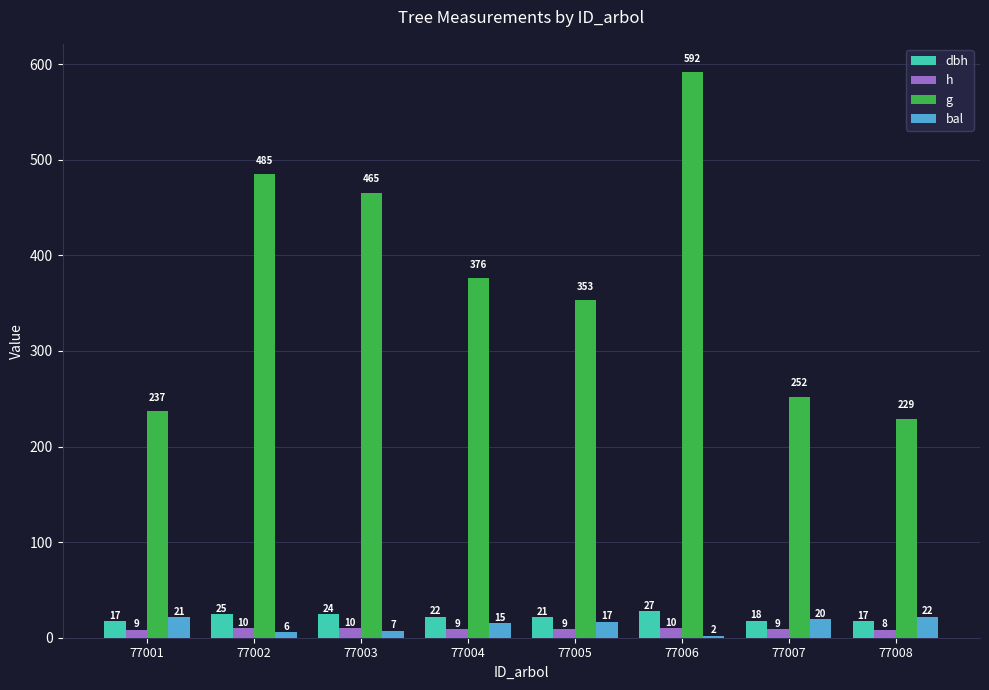

Is the value of g at 77001 greater than the value of bal at 77006?

Yes